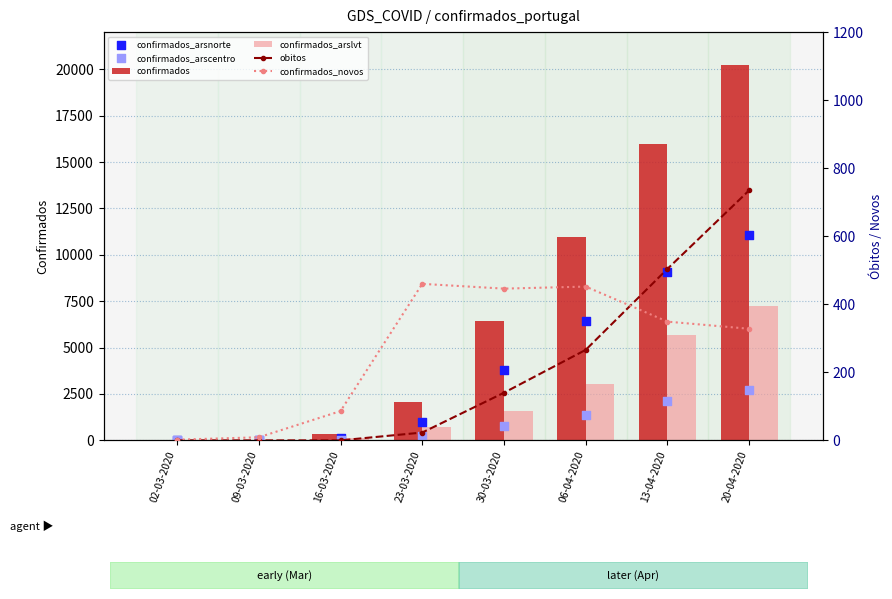

Which series has the largest total across all categories?

confirmados